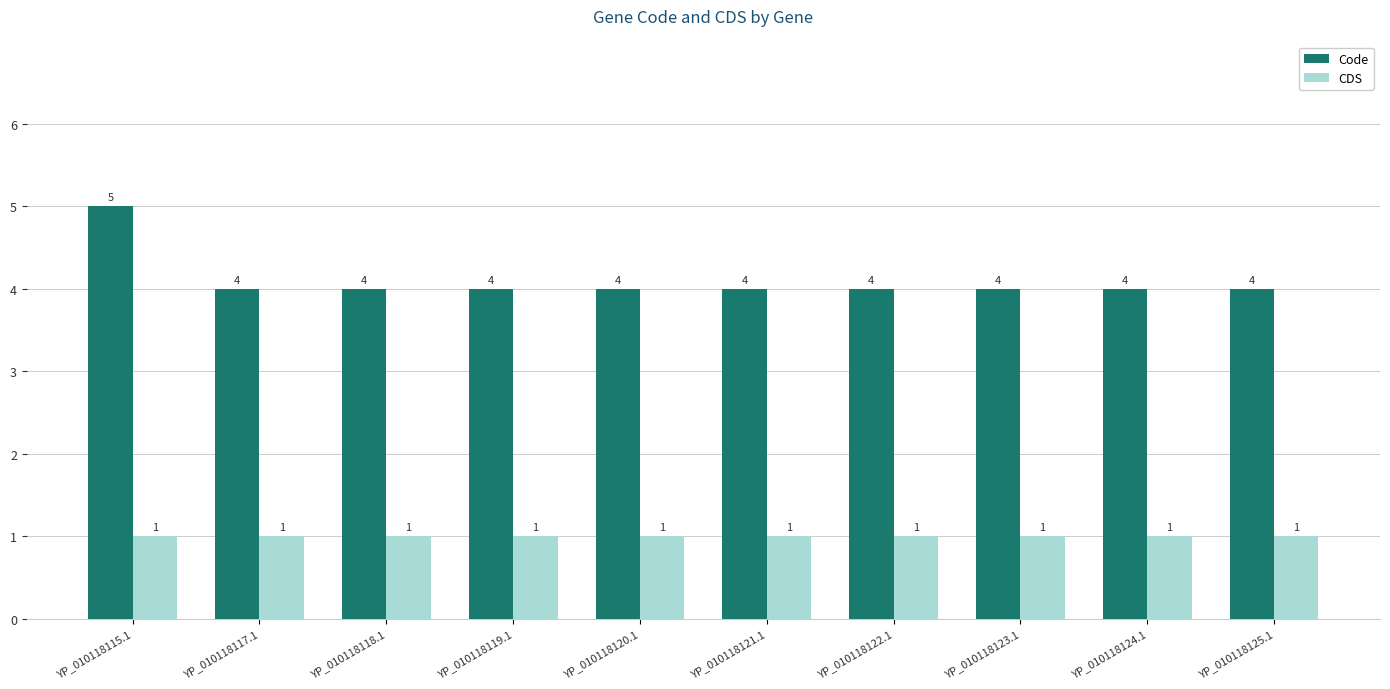

The CDS series shows 0 at YP_010118120.1. True or false?

False